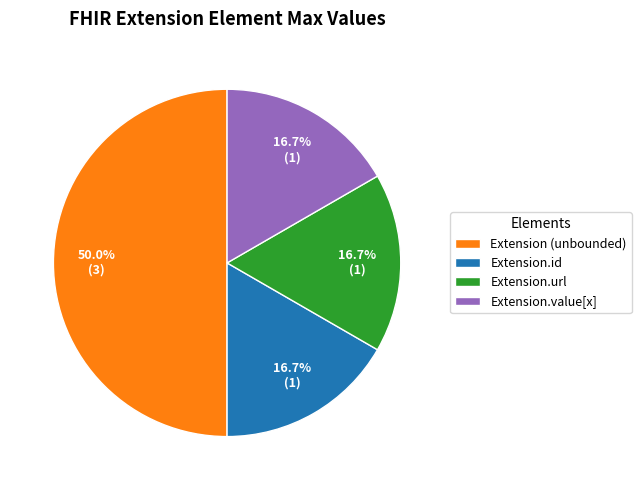

What is the ratio of the value at Extension.id to the value at Extension.url?

1.0